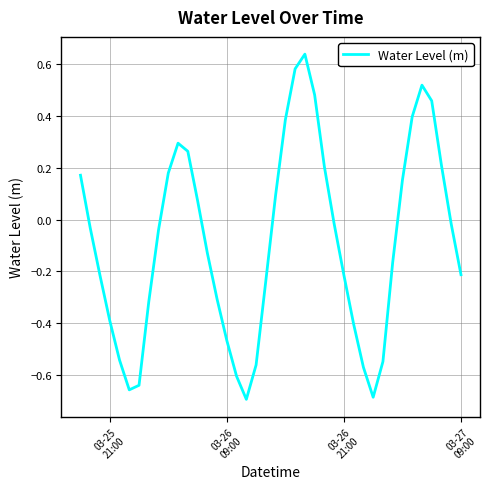

What is the difference between the maximum and minimum values?

1.3